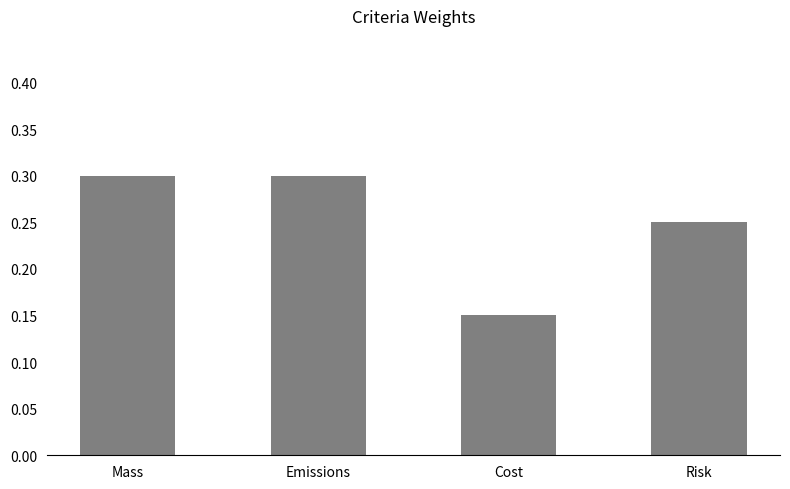

Where is the data nearest to the value 0?

Cost